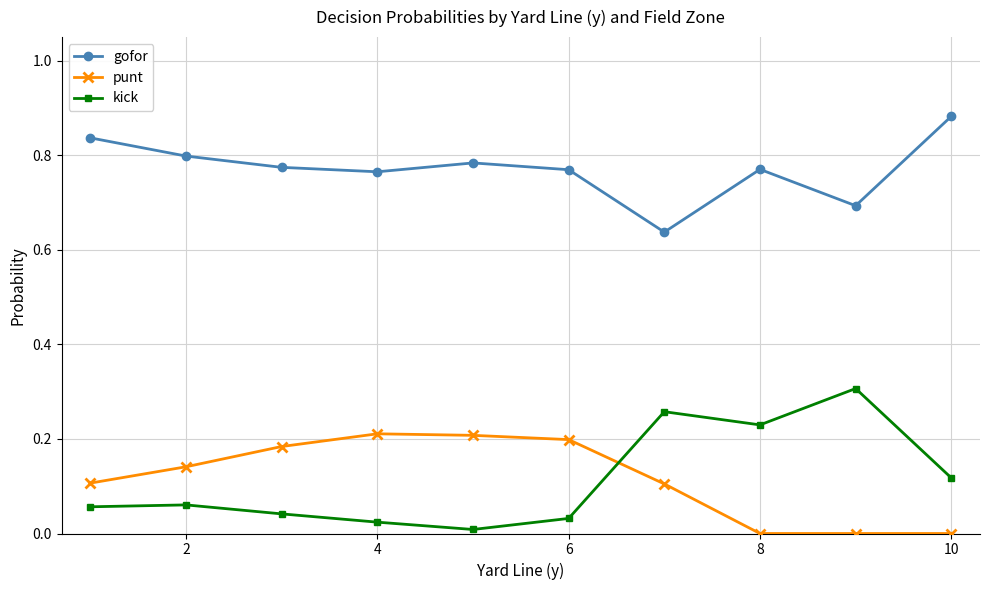

List the series in order of their peak value, highest first.

gofor, kick, punt